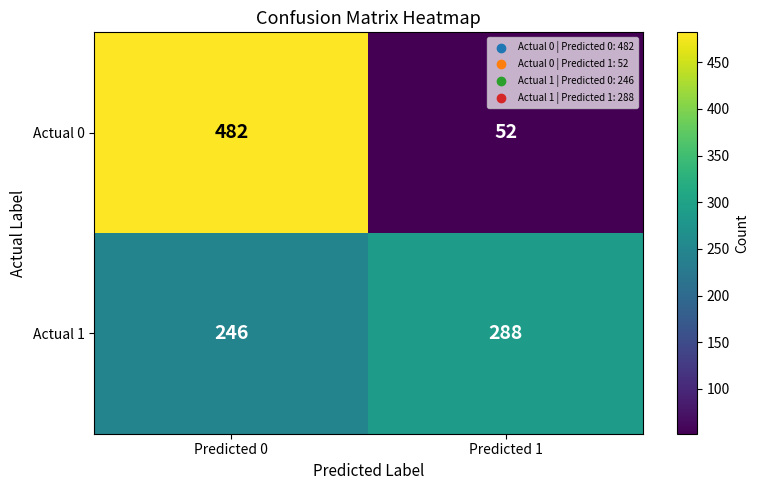

Reading right to left, extract all data points from this chart.

Actual 0: 52	482
Actual 1: 288	246